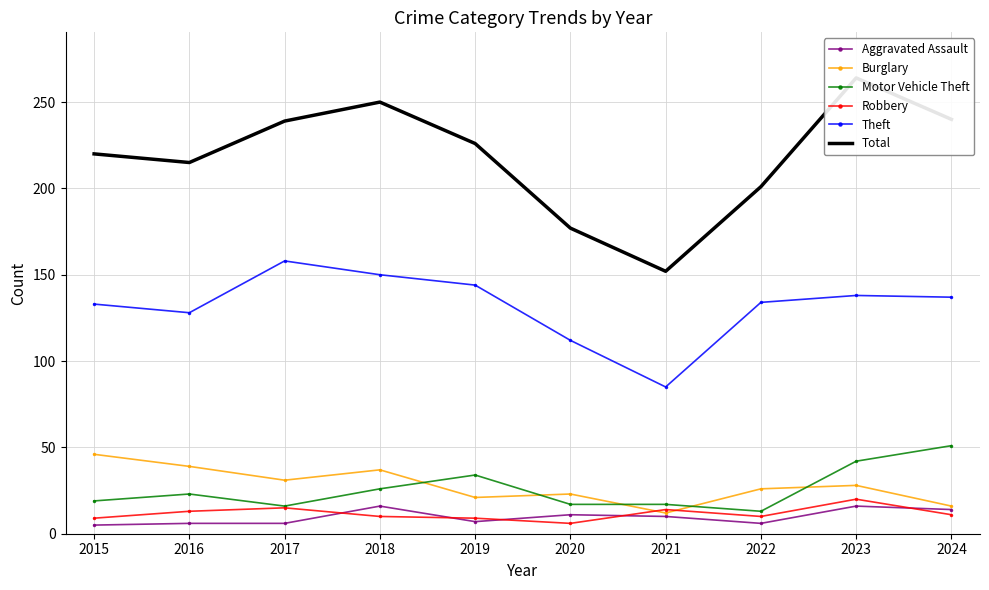

The Burglary series shows 8 at 2022. True or false?

False